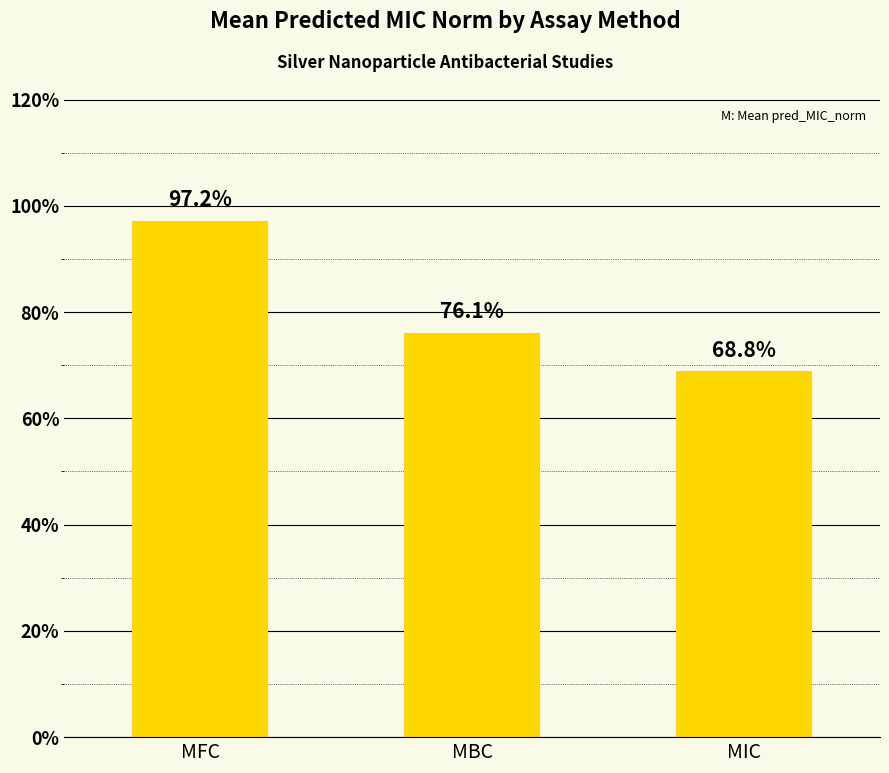

Does the chart contain any negative values?

No